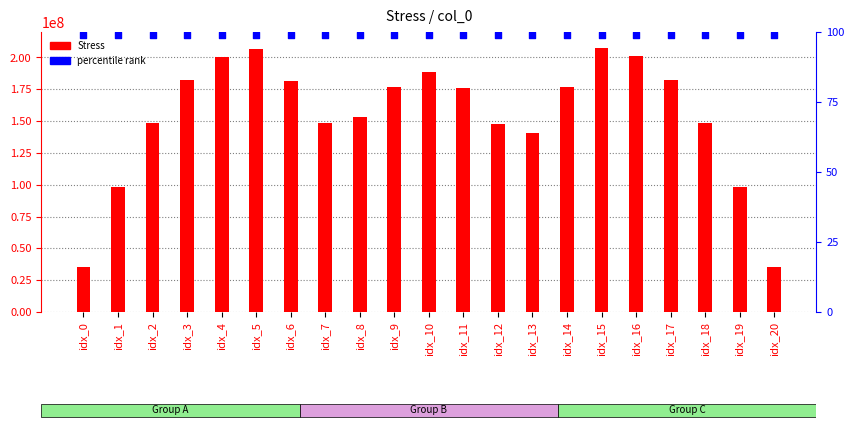

Which series reaches the minimum Y coordinate?

percentile rank